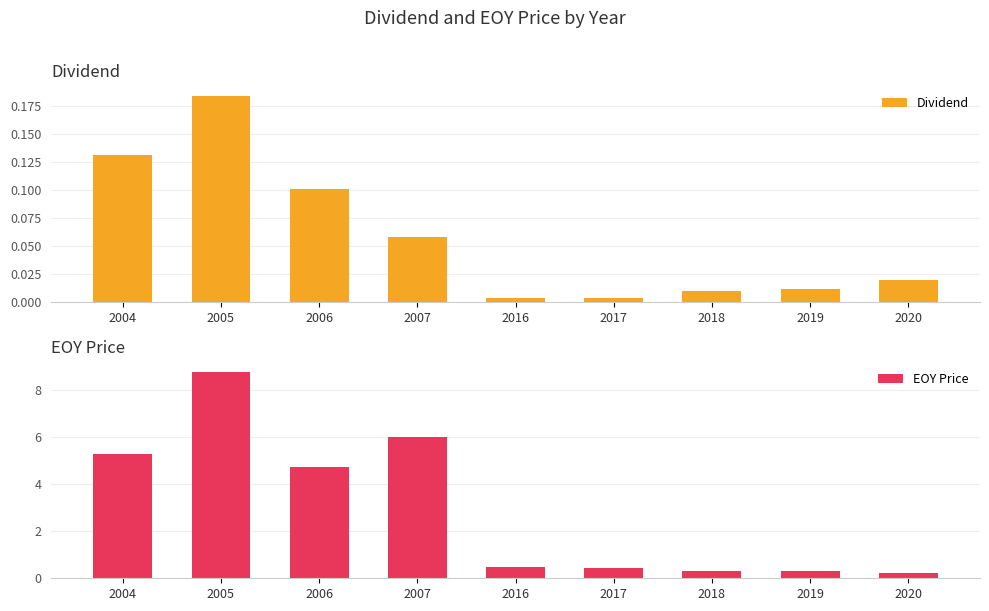

Rank the series at 2005 from highest to lowest value.

EOY Price, Dividend